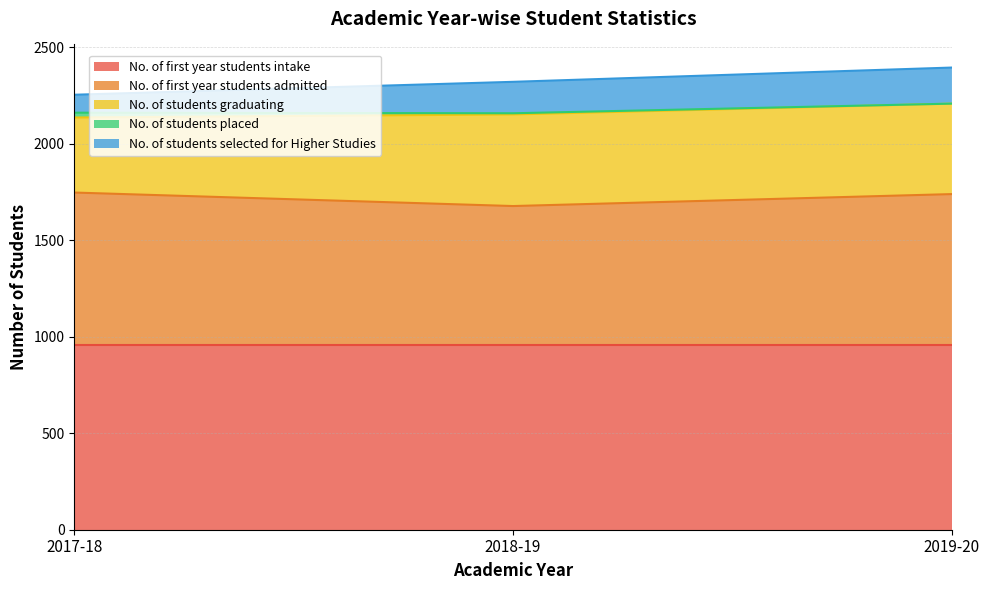

Which series has the largest range (max minus min)?

No. of students selected for Higher Studies